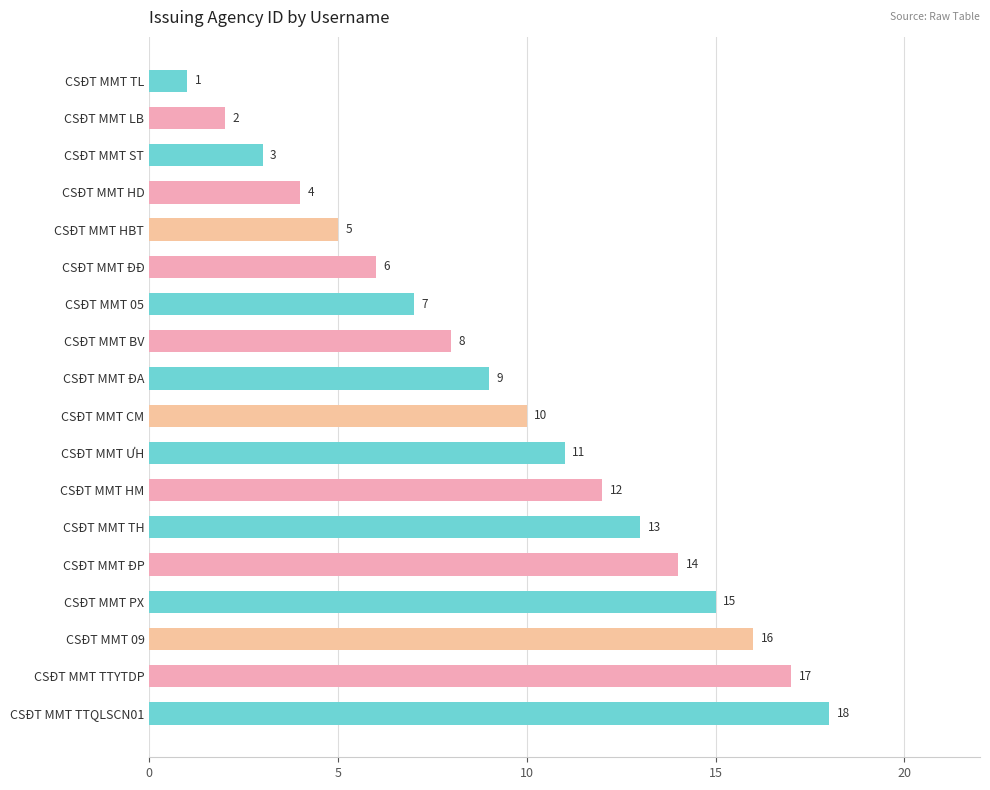

The chart shows a value of 17 at CSĐT MMT TTYTDP. True or false?

True